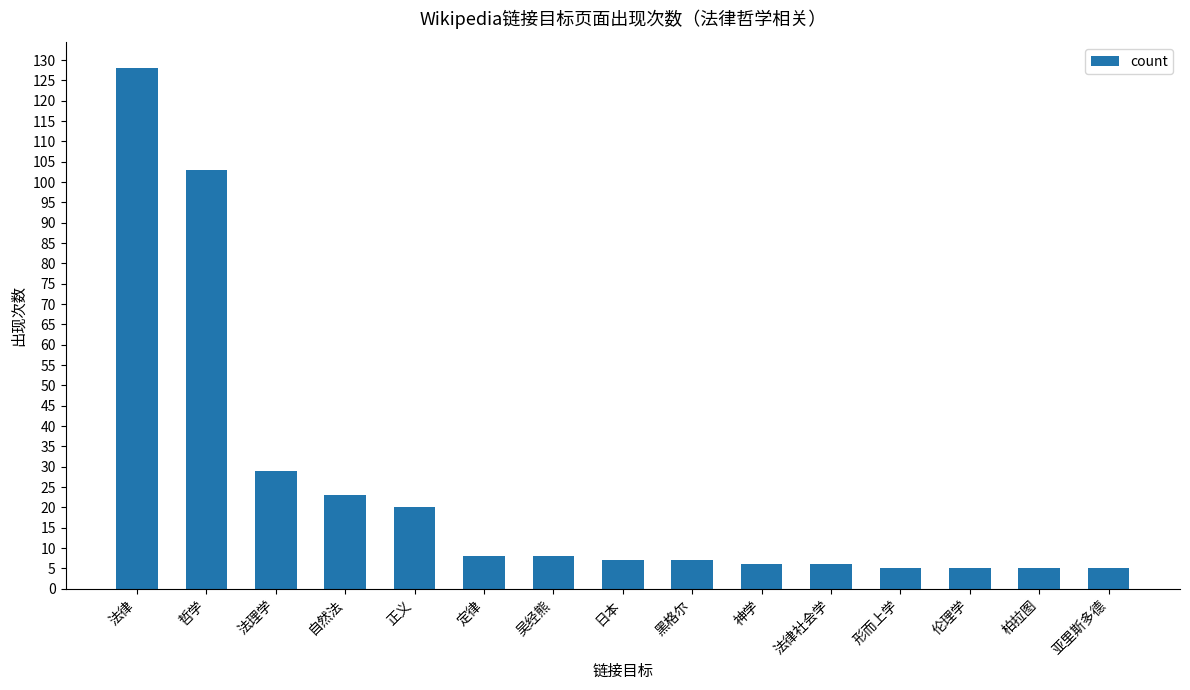

What is the sum of the values at 法律 and 法律社会学?

134